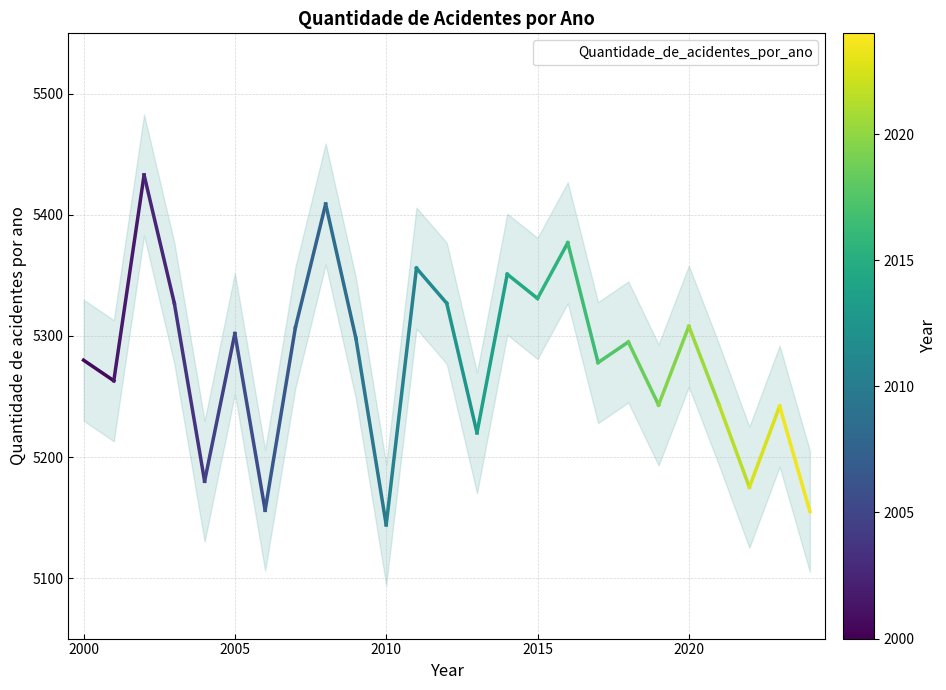

How many categories are shown in the chart?

25